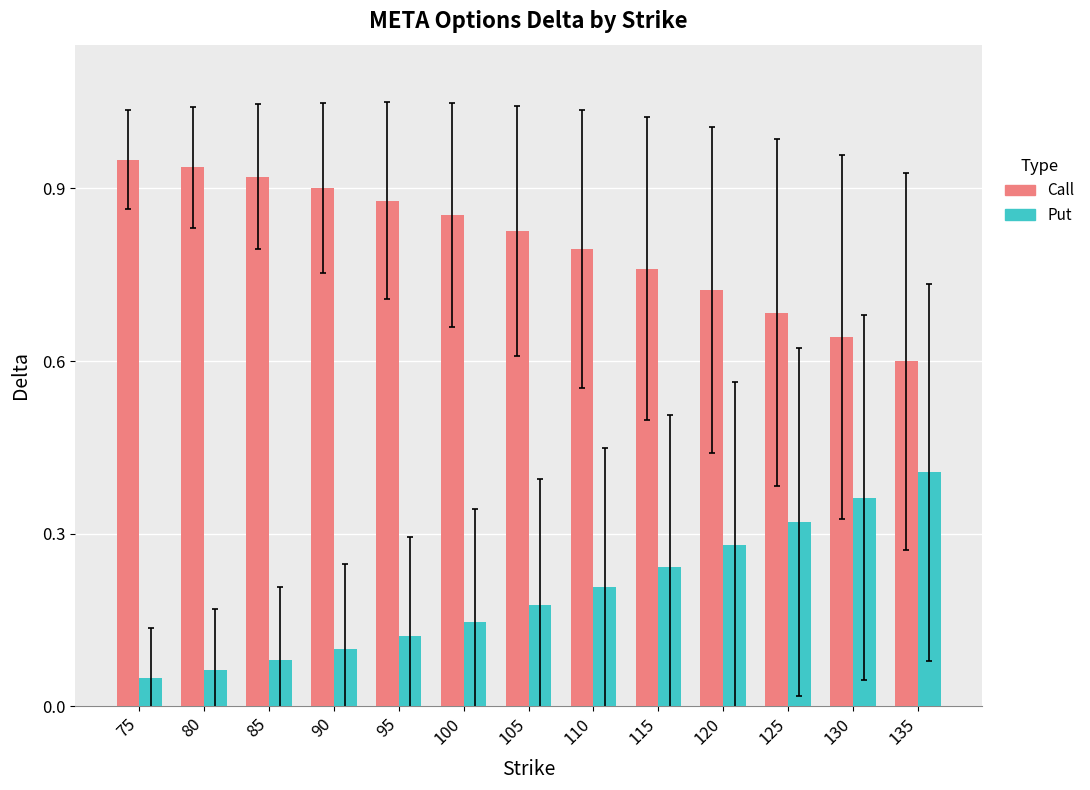

Is the value of Put at 90 greater than the value of Call at 100?

No